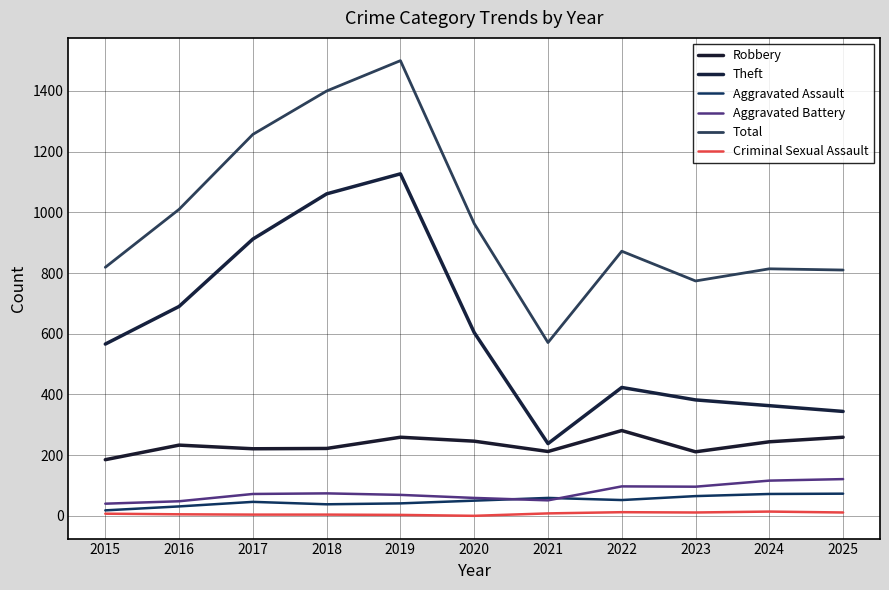

At which category does Theft reach its first local valley?

2021